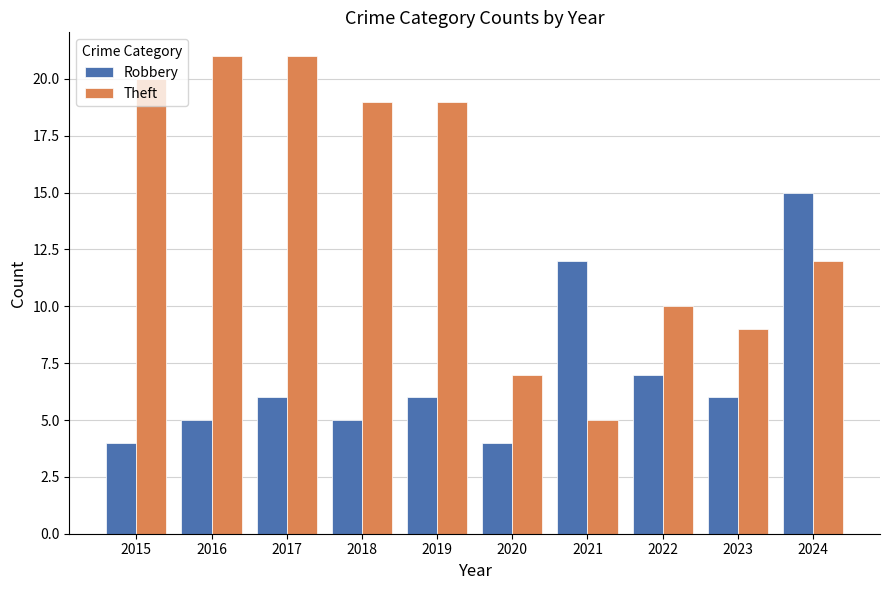

Between 2016 and 2023, which series saw the biggest shift?

Theft